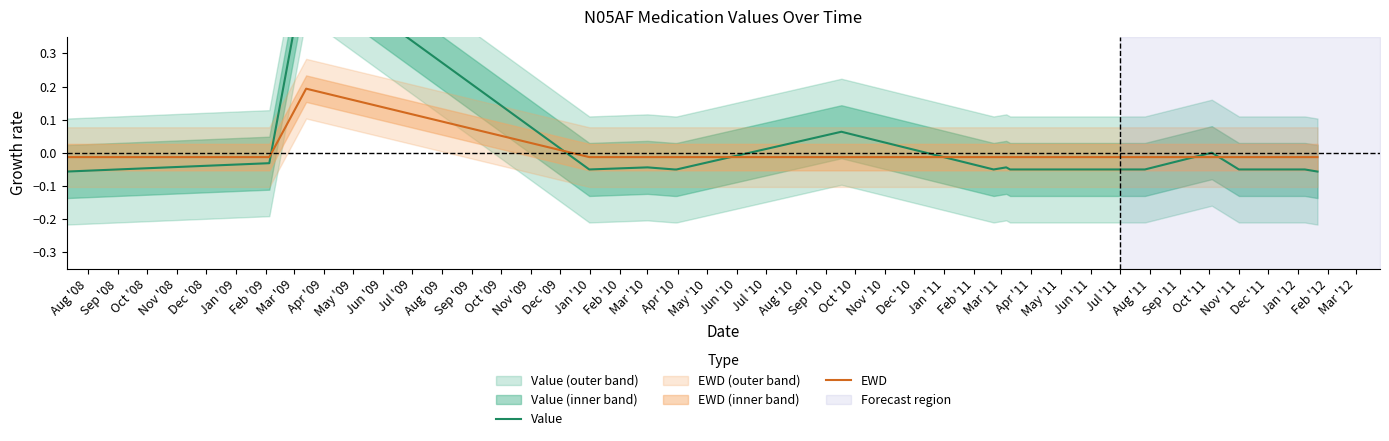

True or false: EWD has a value of -0.0 at Feb '09.

True